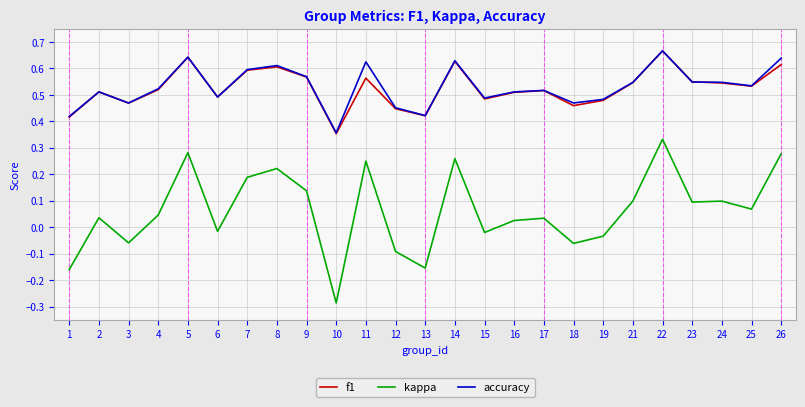

True or false: kappa and accuracy intersect in this chart.

False